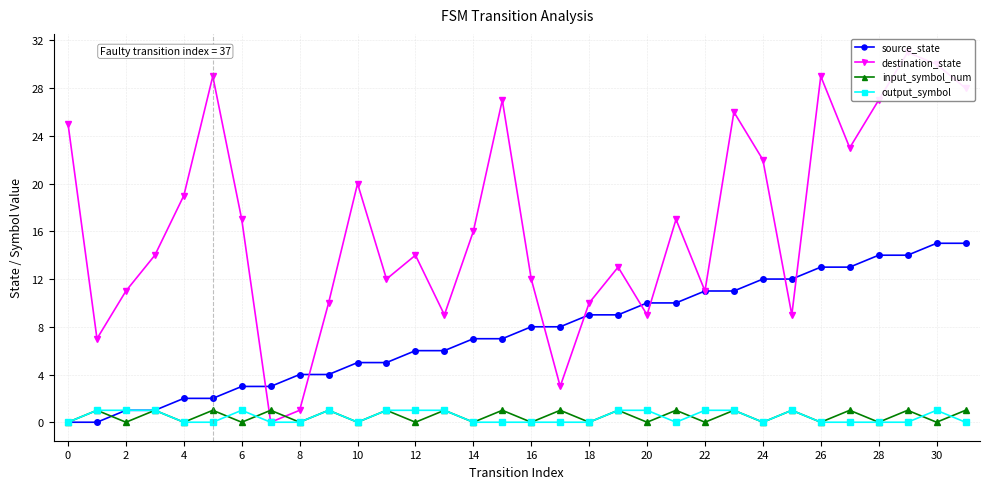

Which series has the largest total across all categories?

destination_state